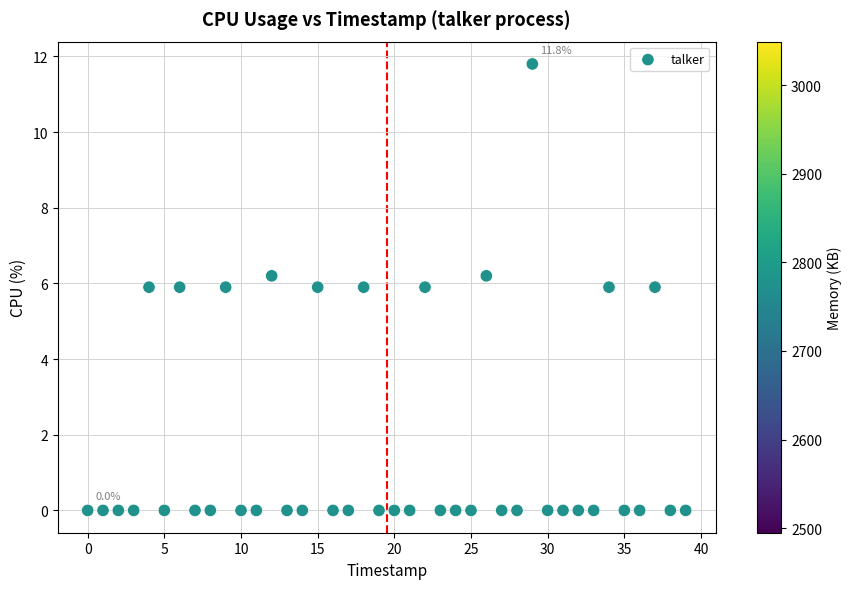

What is the range of Y values (max minus min)?

11.8